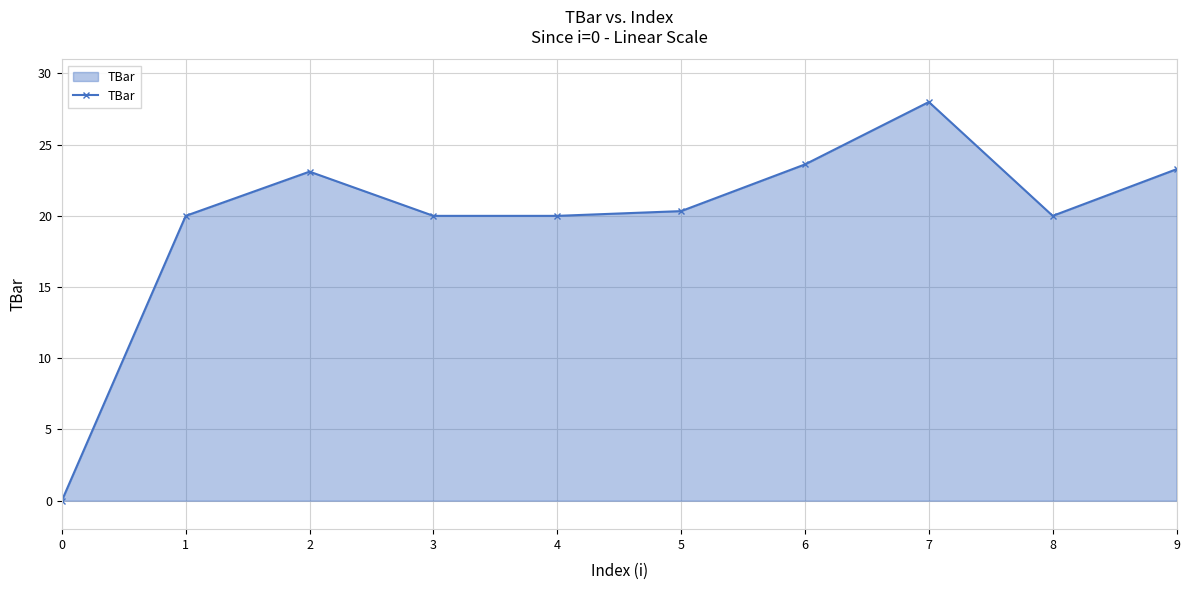

What is the maximum value shown in the chart?

28.0